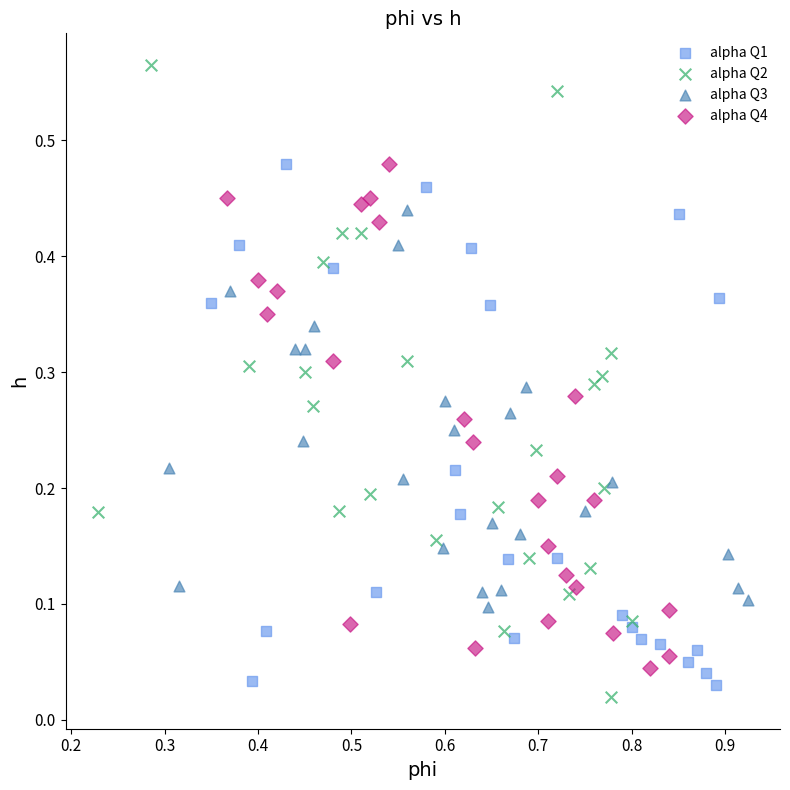

Which series contains the highest Y value?

alpha Q2